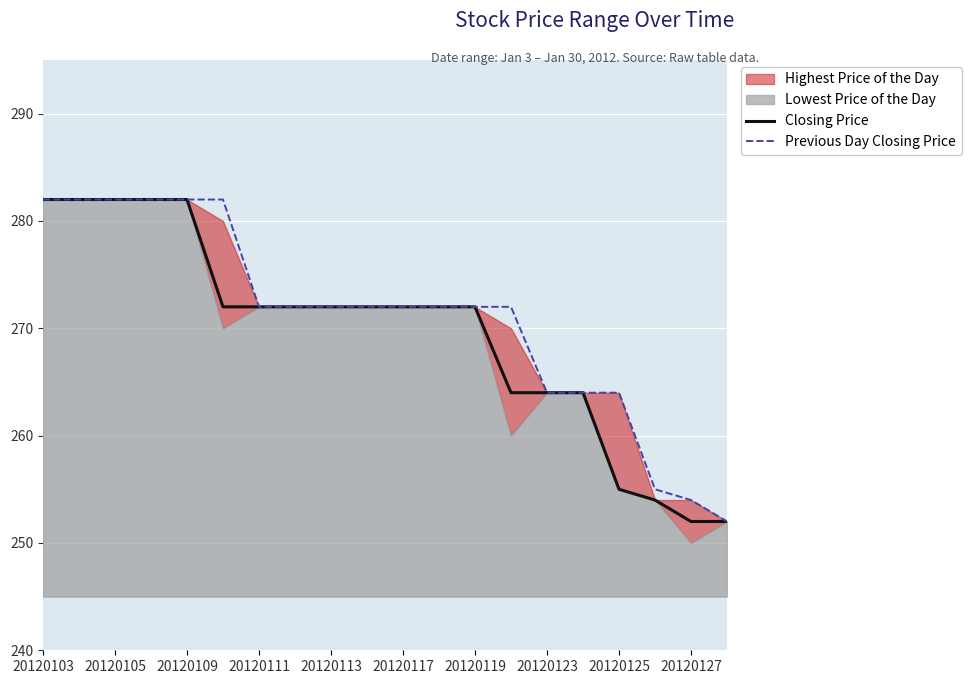

What value does the Closing Price series have at 20120127, to the nearest 5?

250